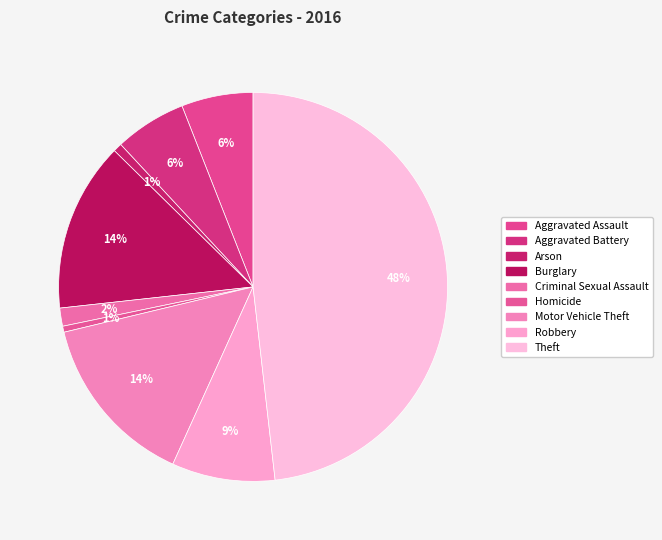

How many slices are in this pie chart?

9